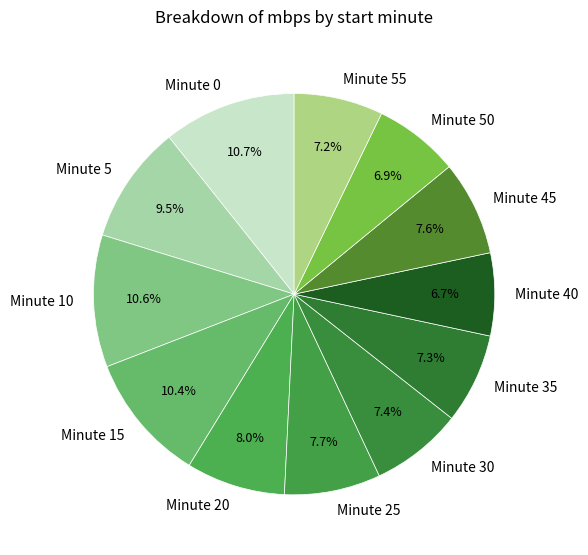

Is there a majority slice in this chart?

No